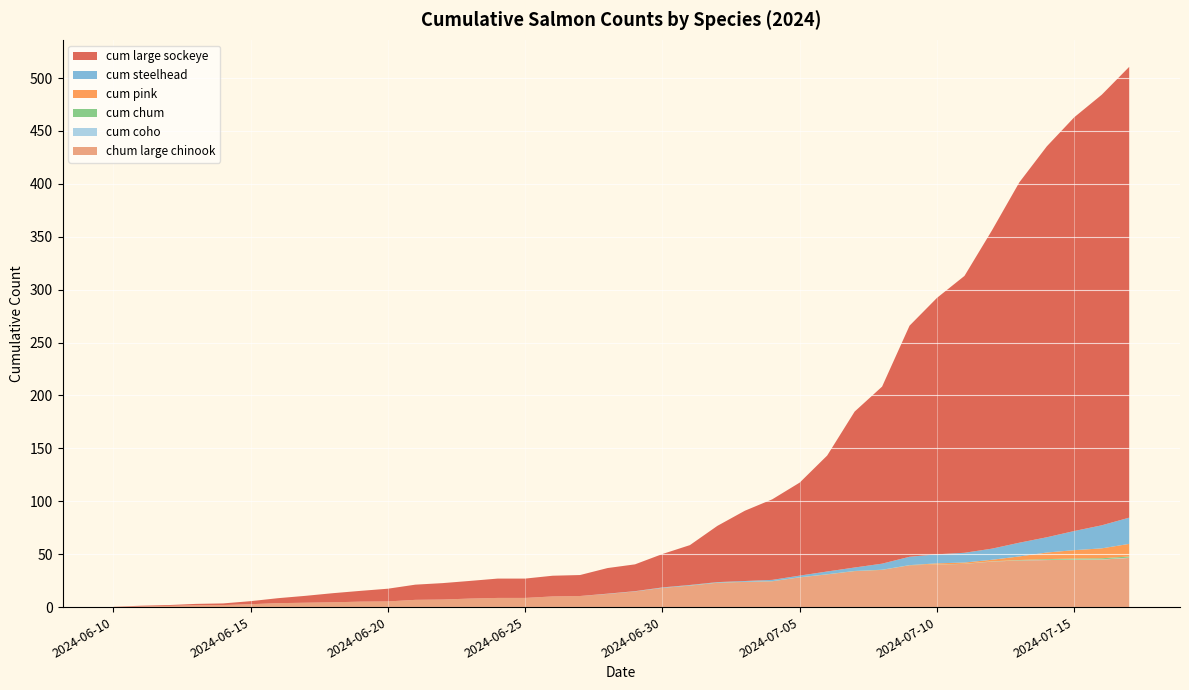

Reading left to right, list all the values displayed in this chart.

cum large sockeye: 0.0	0.8	0.8	1.3	1.6	2.9	4.7	6.5	8.6	10.2	12.0	14.4	15.5	16.7	18.3	18.3	19.6	19.8	24.2	25.3	31.6	37.7	53.1	66.4	76.2	87.9	109.6	147.4	167.3	218.4	242.4	261.7	300.8	340.6	369.5	391.1	406.9	426.1
chum large chinook: 0.3	0.5	1.1	1.7	1.9	2.7	3.7	4.1	4.5	5.1	5.3	6.8	7.1	8.1	8.7	8.7	10.1	10.5	12.4	14.8	18.1	20.3	23.0	23.8	24.4	28.1	30.9	34.0	35.2	39.5	40.1	40.8	43.0	44.1	44.4	44.7	44.9	46.4
cum steelhead: 0.0	0.0	0.0	0.0	0.0	0.0	0.0	0.0	0.0	0.0	0.0	0.0	0.0	0.0	0.0	0.0	0.0	0.0	0.2	0.2	0.5	0.5	0.5	0.7	1.2	1.5	2.6	3.3	5.7	7.9	8.5	9.2	10.5	13.0	14.4	18.1	21.8	24.8
cum pink: 0.0	0.0	0.0	0.0	0.0	0.0	0.0	0.0	0.0	0.0	0.0	0.0	0.0	0.0	0.0	0.0	0.0	0.0	0.0	0.0	0.0	0.0	0.0	0.0	0.0	0.0	0.0	0.0	0.0	0.0	1.1	1.1	1.5	3.4	6.2	8.0	9.3	11.9
cum chum: 0.0	0.0	0.0	0.0	0.0	0.0	0.0	0.0	0.0	0.0	0.0	0.0	0.0	0.0	0.0	0.0	0.0	0.0	0.0	0.0	0.0	0.1	0.1	0.1	0.1	0.1	0.1	0.1	0.1	0.1	0.1	0.1	0.1	0.3	0.7	0.9	1.1	1.1
cum coho: 0.0	0.0	0.0	0.0	0.0	0.0	0.0	0.0	0.0	0.0	0.0	0.0	0.0	0.0	0.0	0.0	0.0	0.0	0.0	0.0	0.0	0.0	0.0	0.0	0.0	0.0	0.0	0.0	0.0	0.0	0.0	0.0	0.1	0.1	0.2	0.2	0.2	0.3